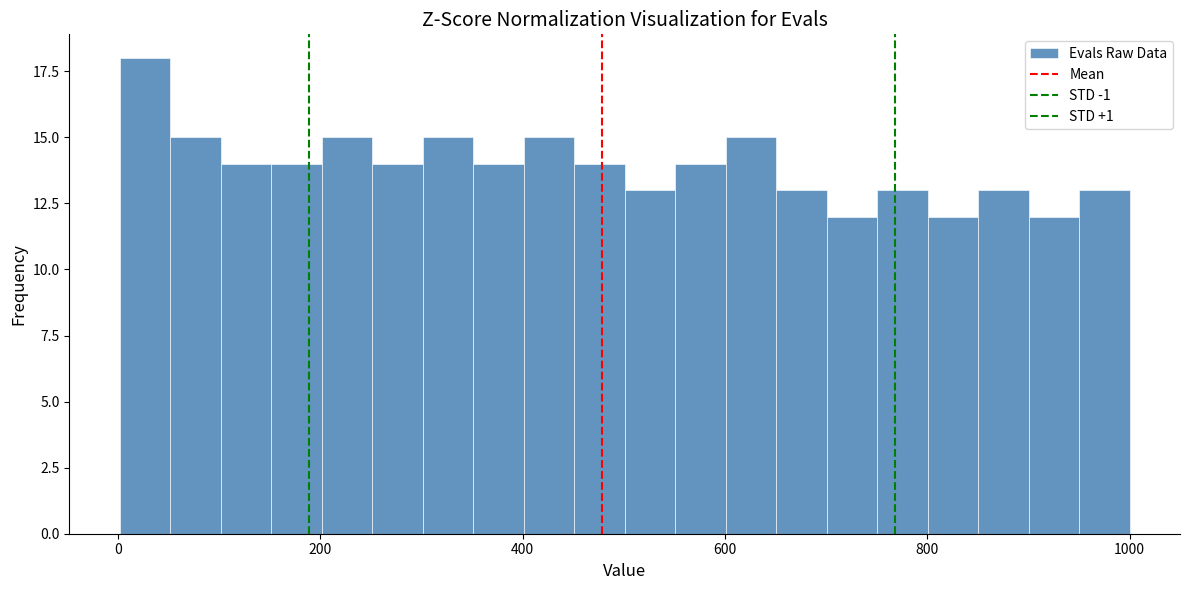

Around what value on the x-axis is the tallest bar? Give the approximate position of its centre, as read against the axis.

20